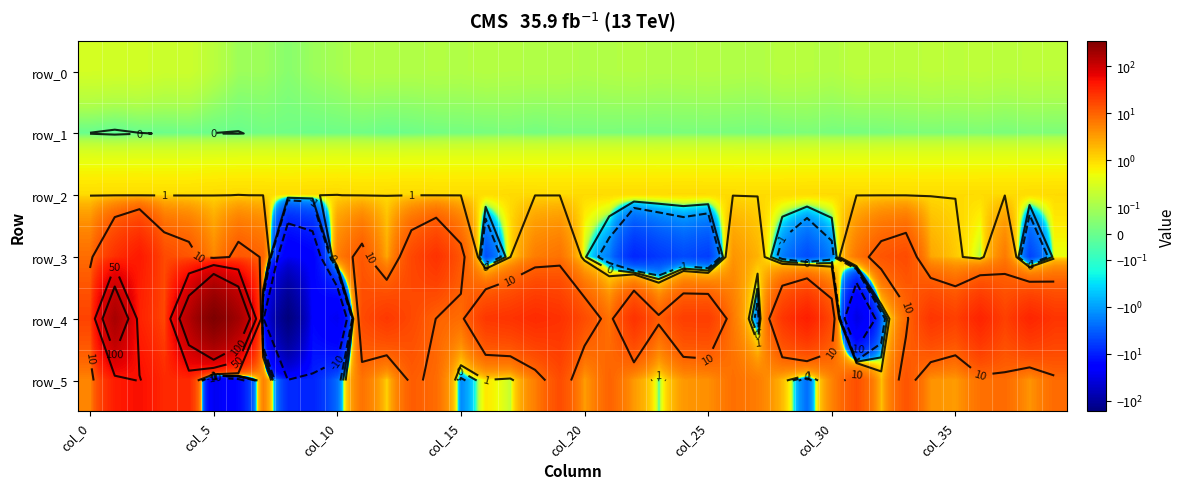

Is it true that row_4 equals 33.4 at 22?

False